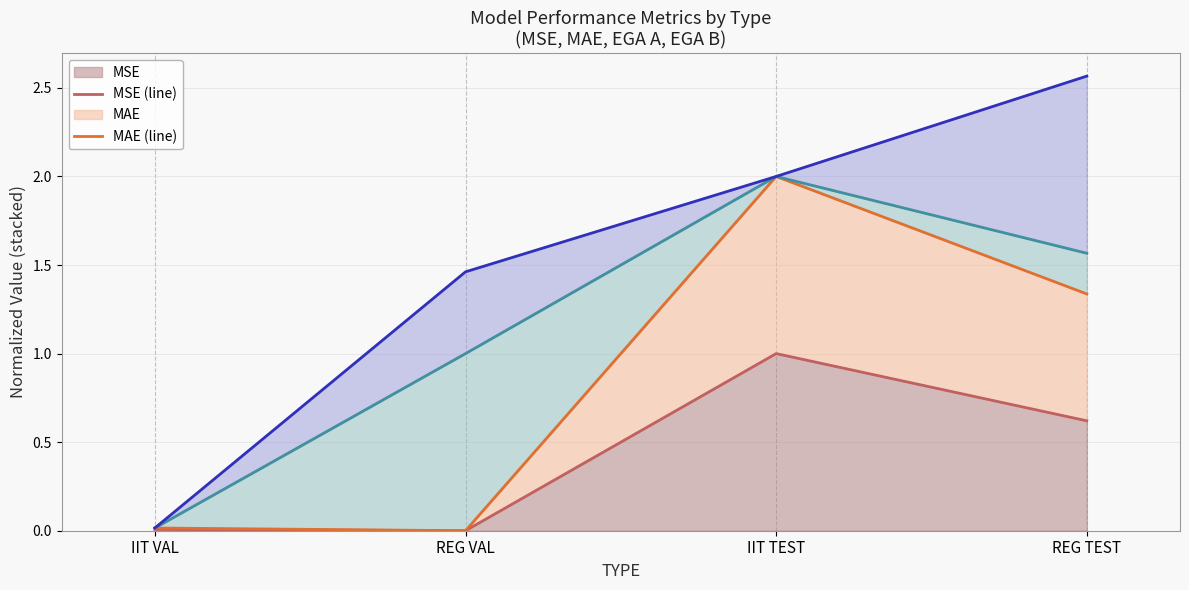

What is the value of the EGA A (line) point at the 2nd from the left?

1.0